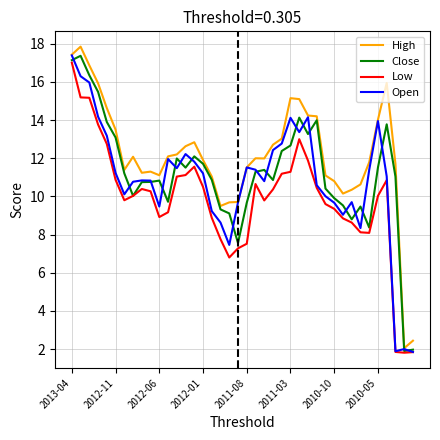

Which series has the largest total across all categories?

High